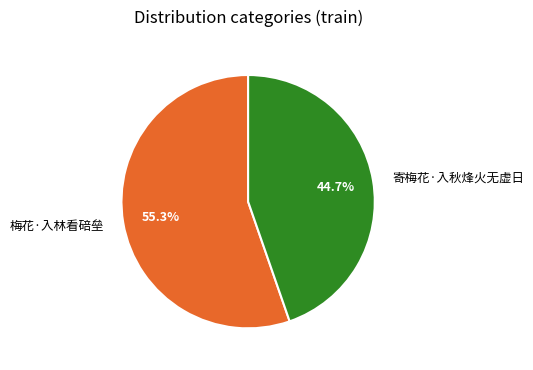

Count the number of slices in the pie.

2